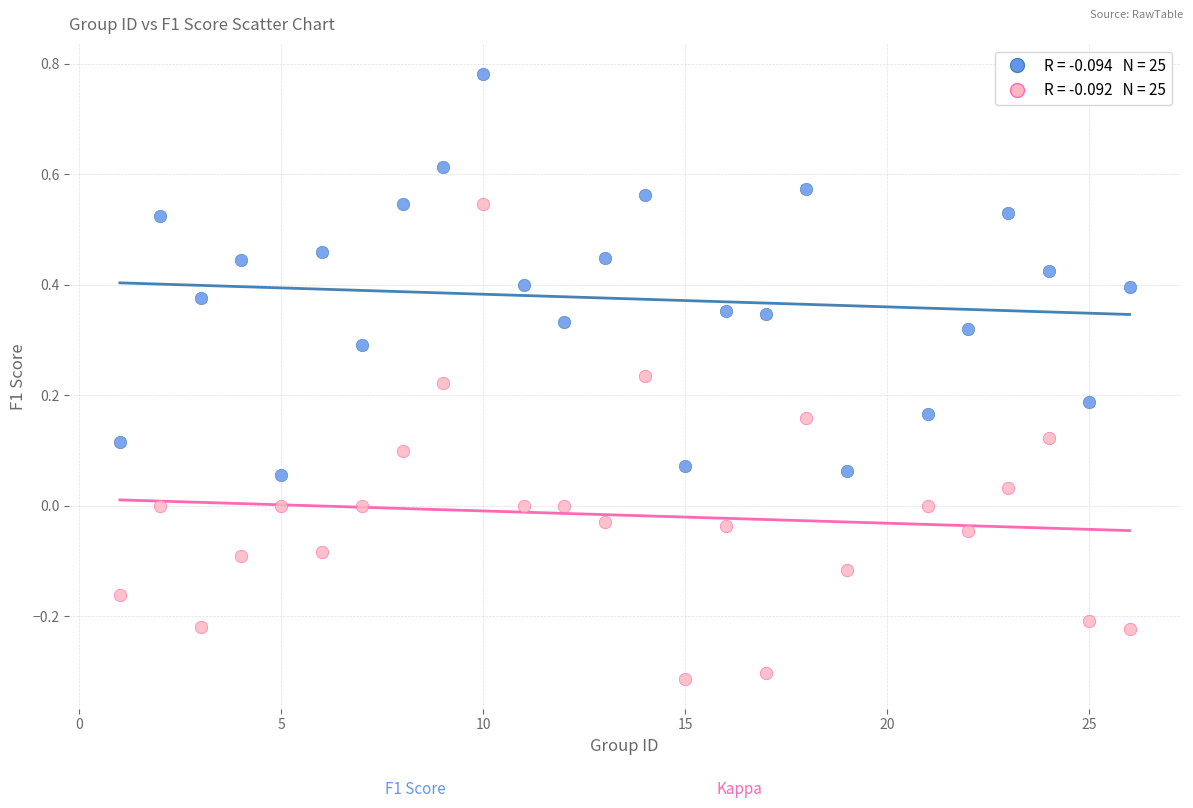

Across all data points, what is the range of Y values (max minus min)?

1.1